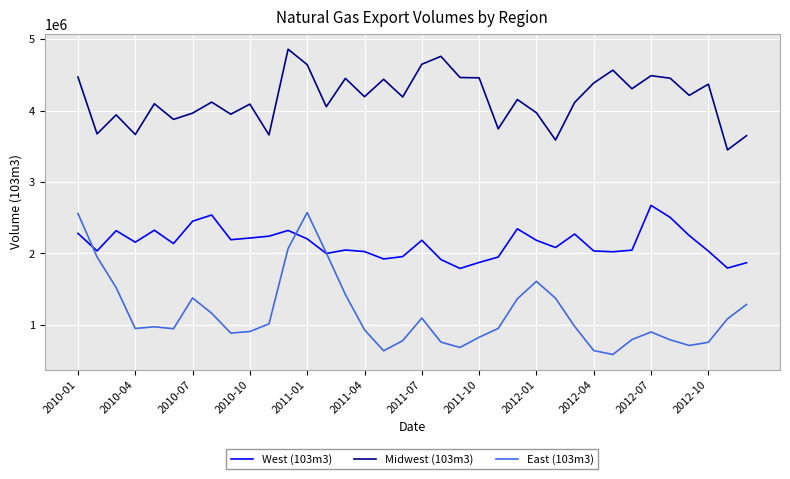

Which series has the largest range (max minus min)?

East (103m3)